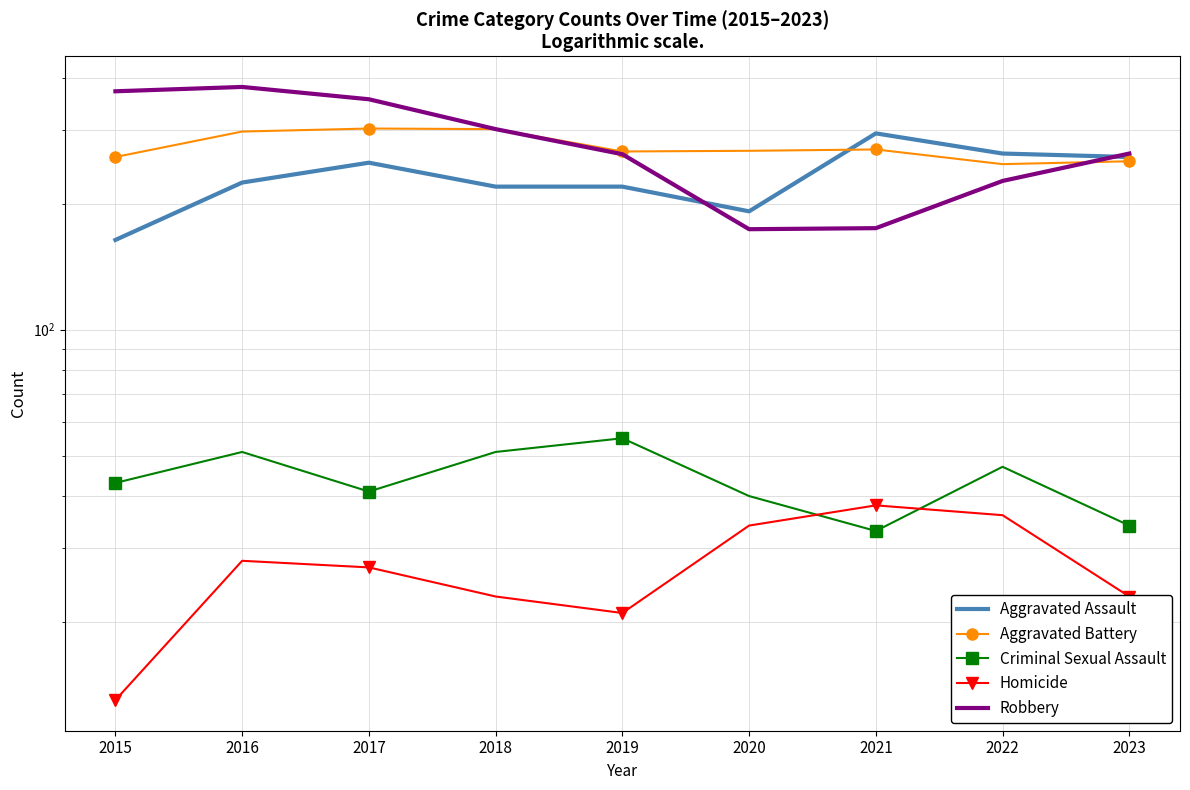

What is the minimum value shown in the chart?

13